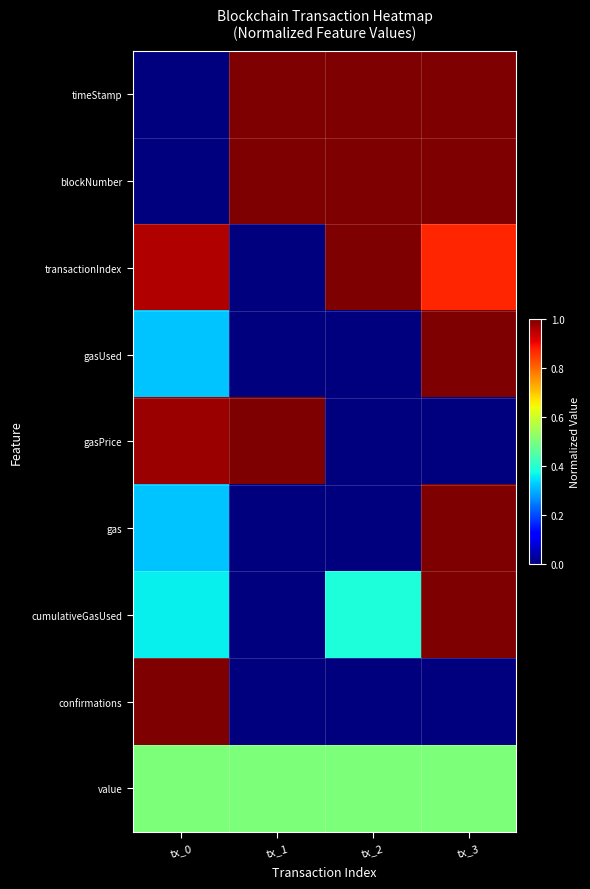

Which category has the highest value across all series?

tx_3